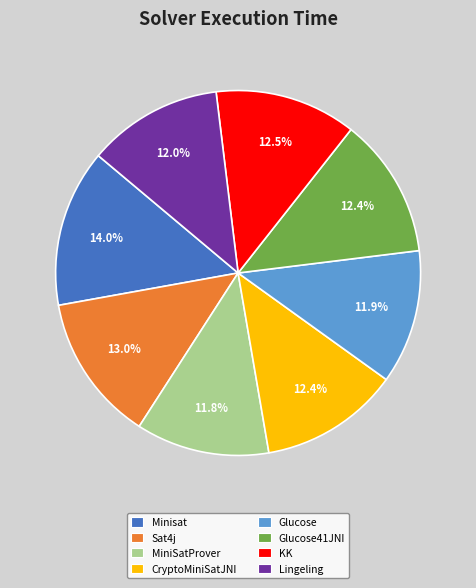

True or false: Minisat accounts for 22% of the total.

False